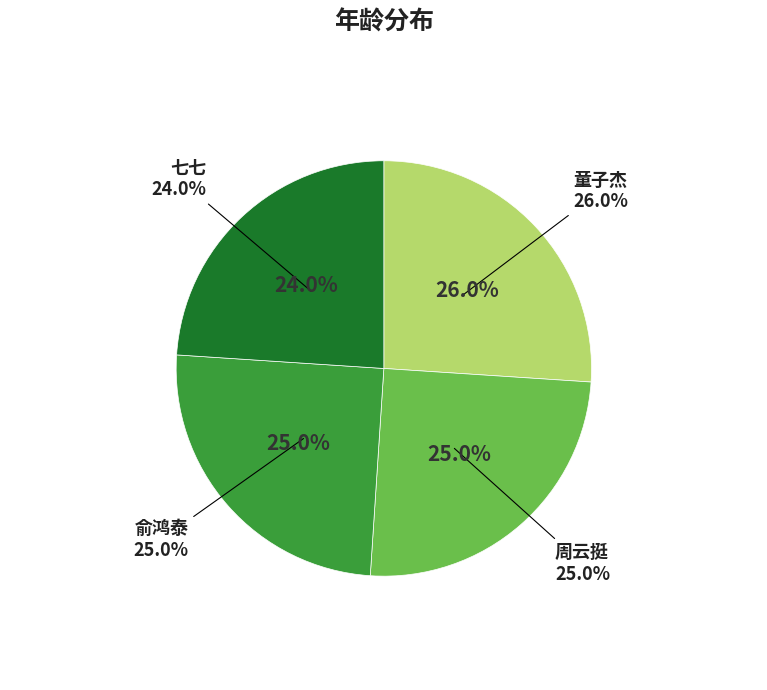

What percentage is the 童子杰 slice, to the nearest percent?

26%